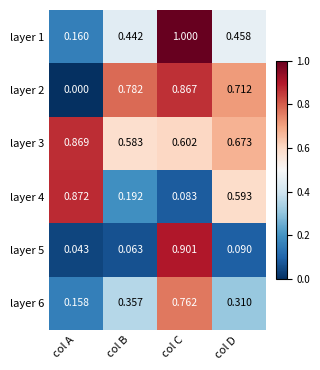

Where is layer 6 nearest to the value 0?

col A